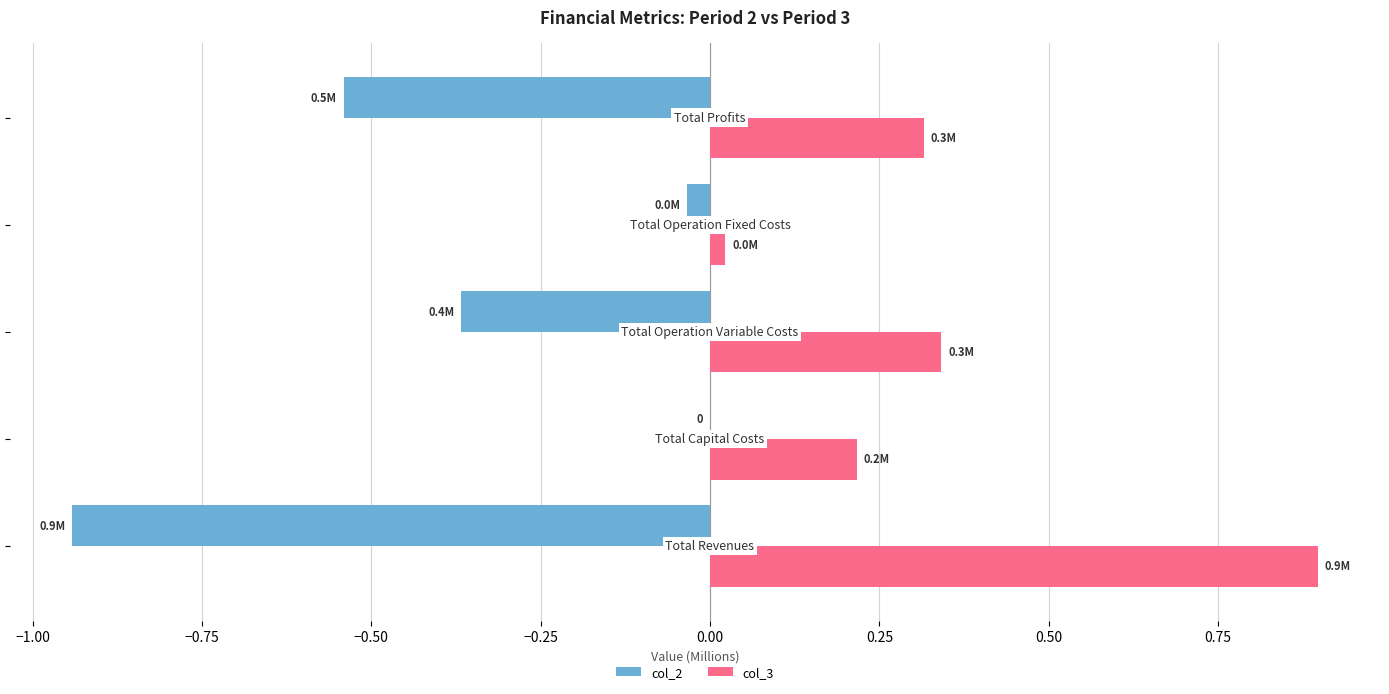

What is the sum of all col_3 values?

1.8